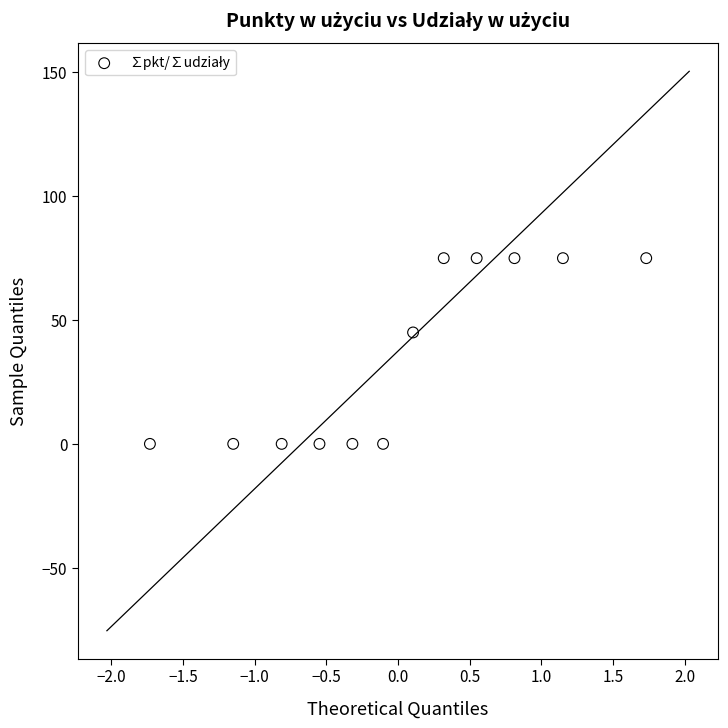

What Y value in the scatter plot is closest to 37?

45